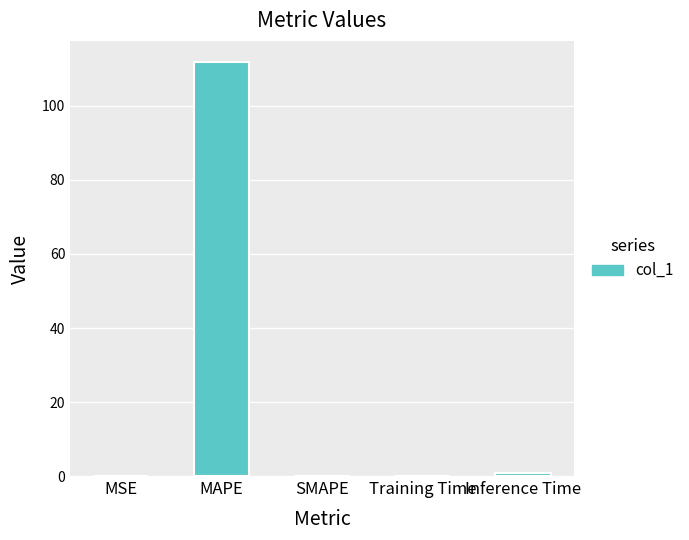

Which has a higher value, MAPE or Inference Time?

MAPE